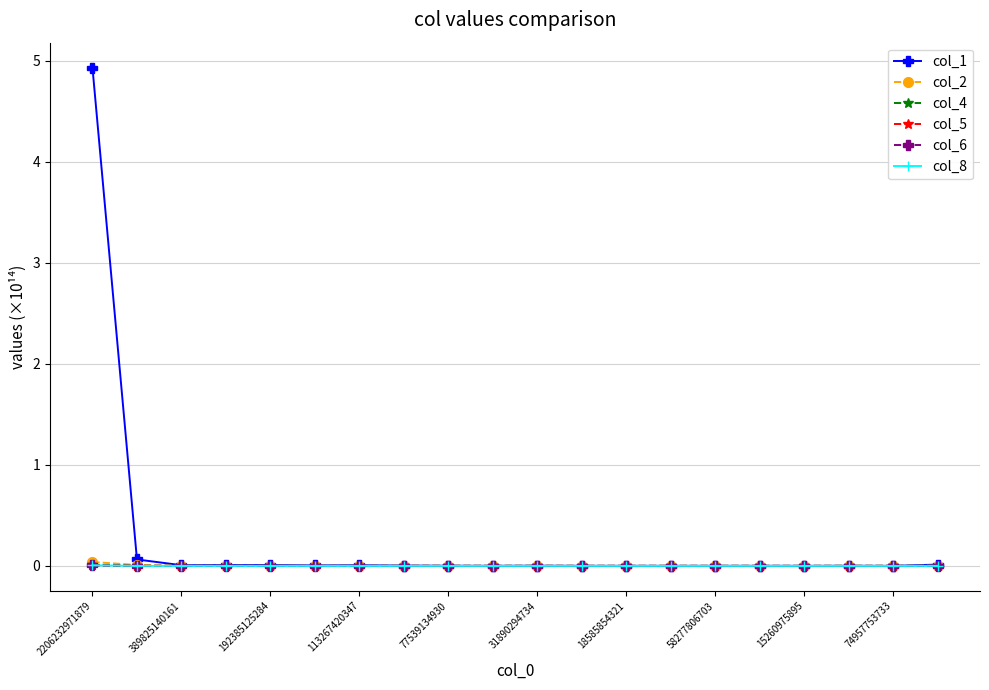

What are all the series names shown in the legend?

col_1, col_2, col_4, col_5, col_6, col_8